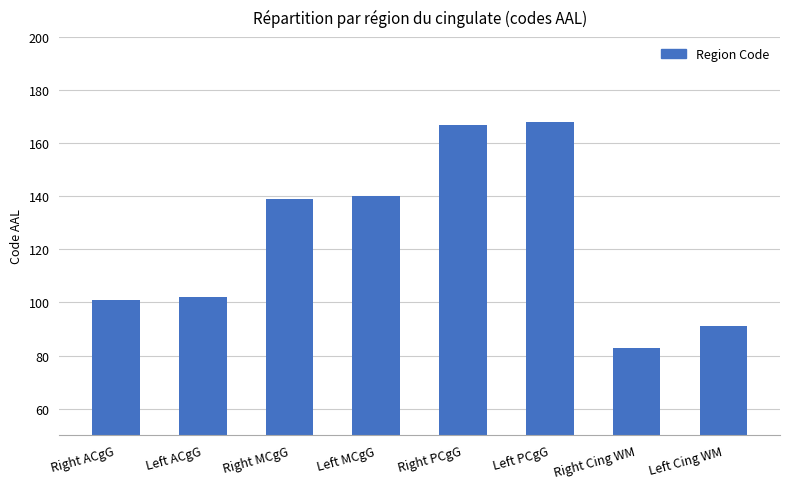

What is the sum of all values?

991